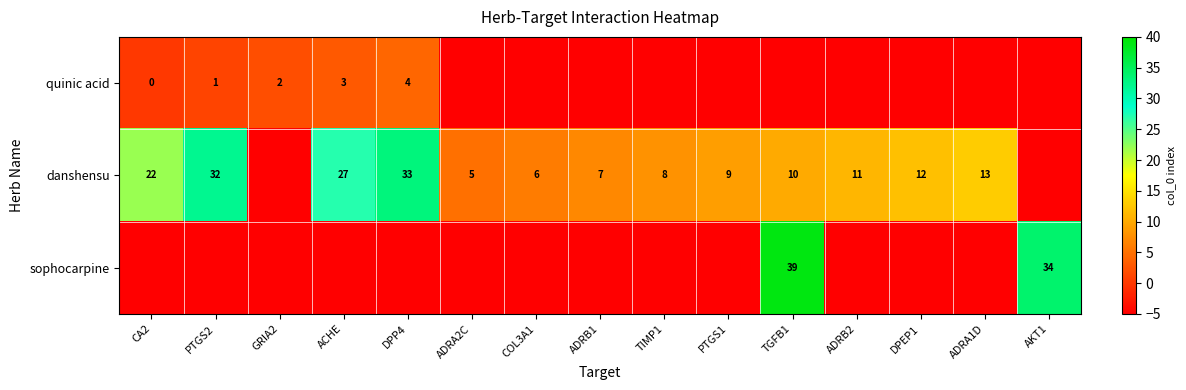

The value of danshensu at DPEP1 is 19. True or false?

False